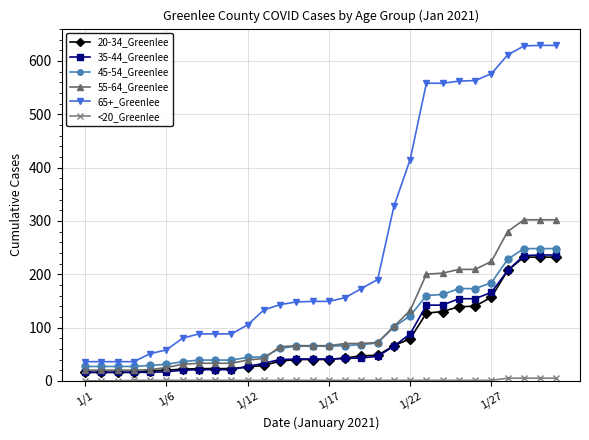

At how many categories does at least one series exceed 345?

10